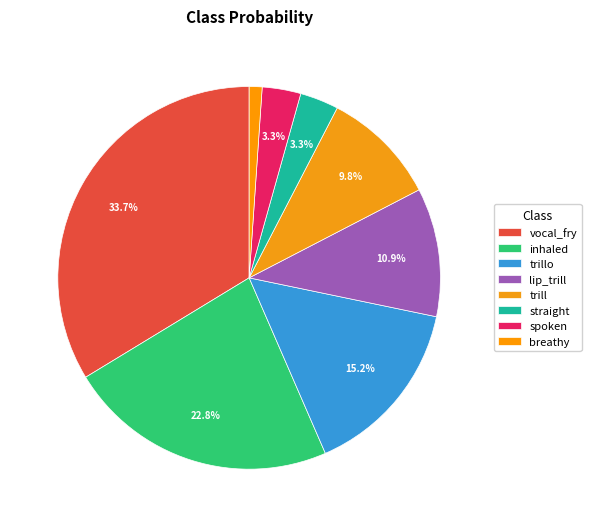

Is trillo the majority of the pie?

No